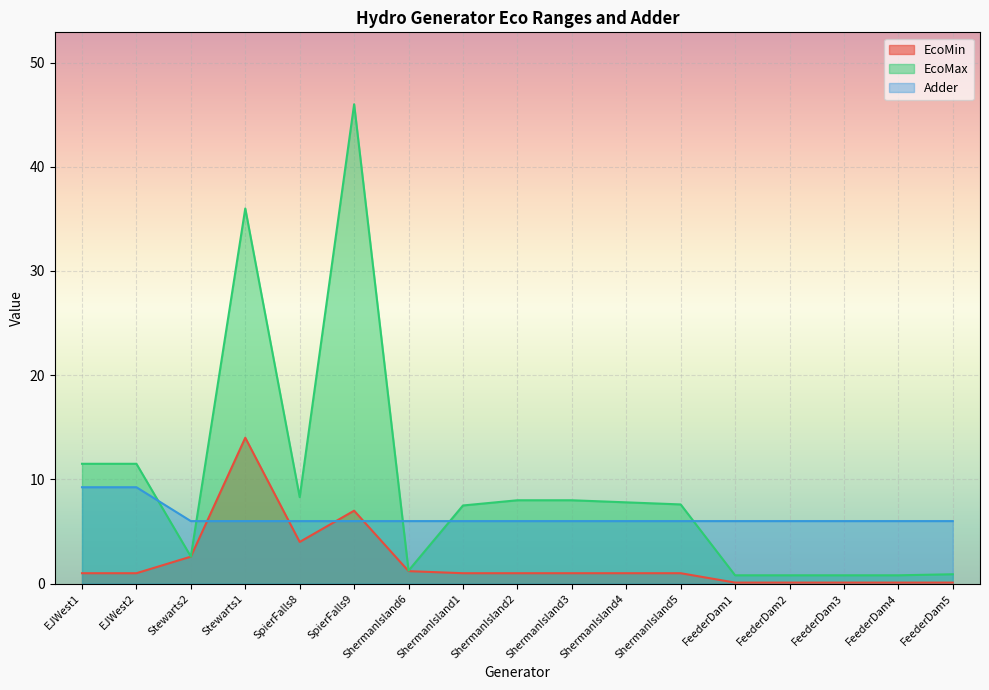

What is the difference between the maximum and minimum values in the Adder series?

3.2